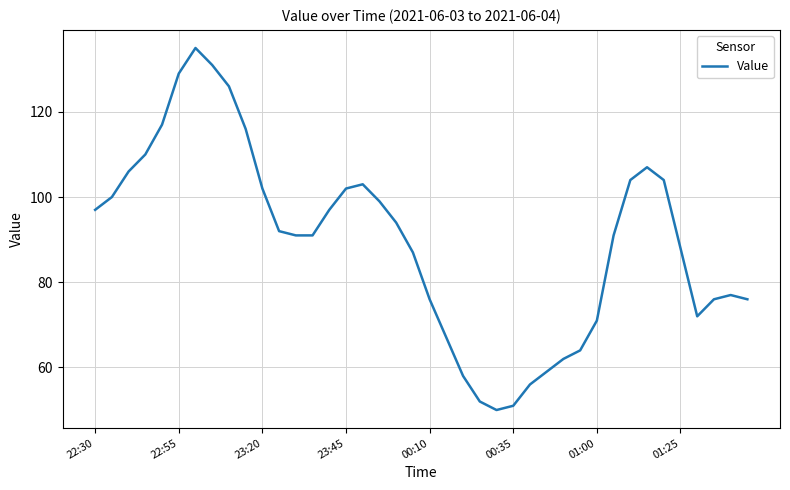

What is the minimum value shown in the chart?

50